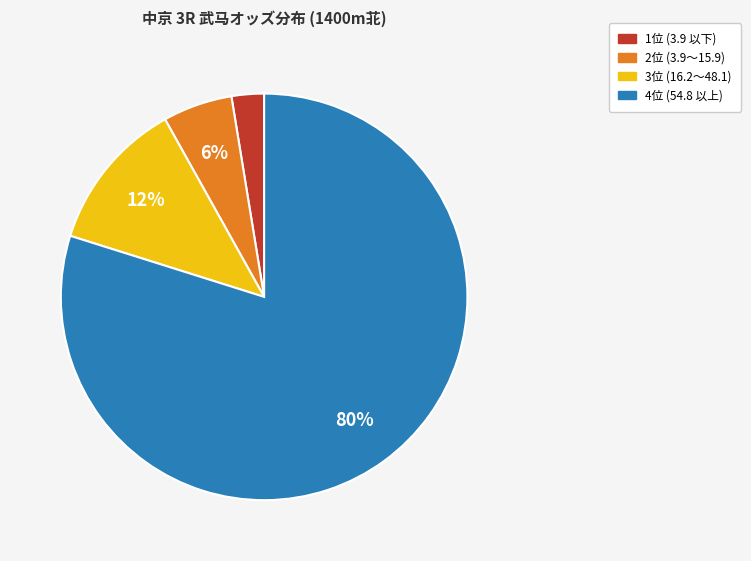

To the nearest percent, what is the average slice percentage?

25%